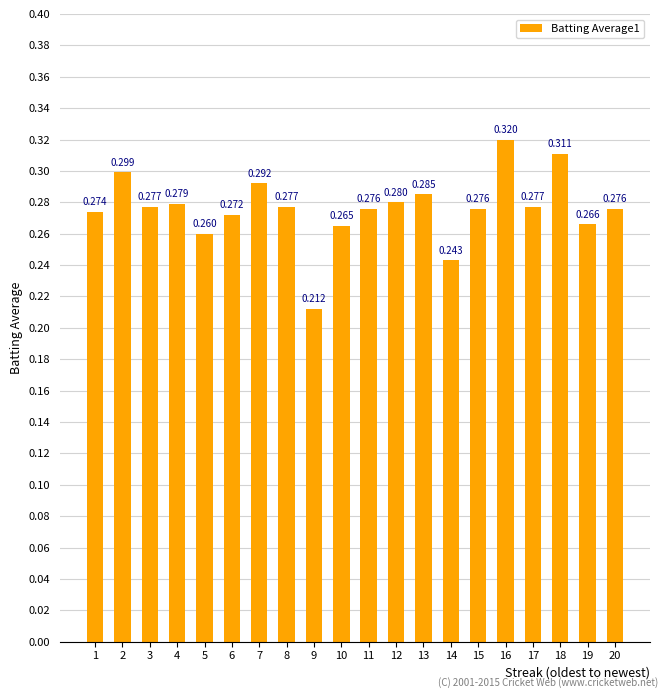

At which category does the chart reach its minimum across all series?

9